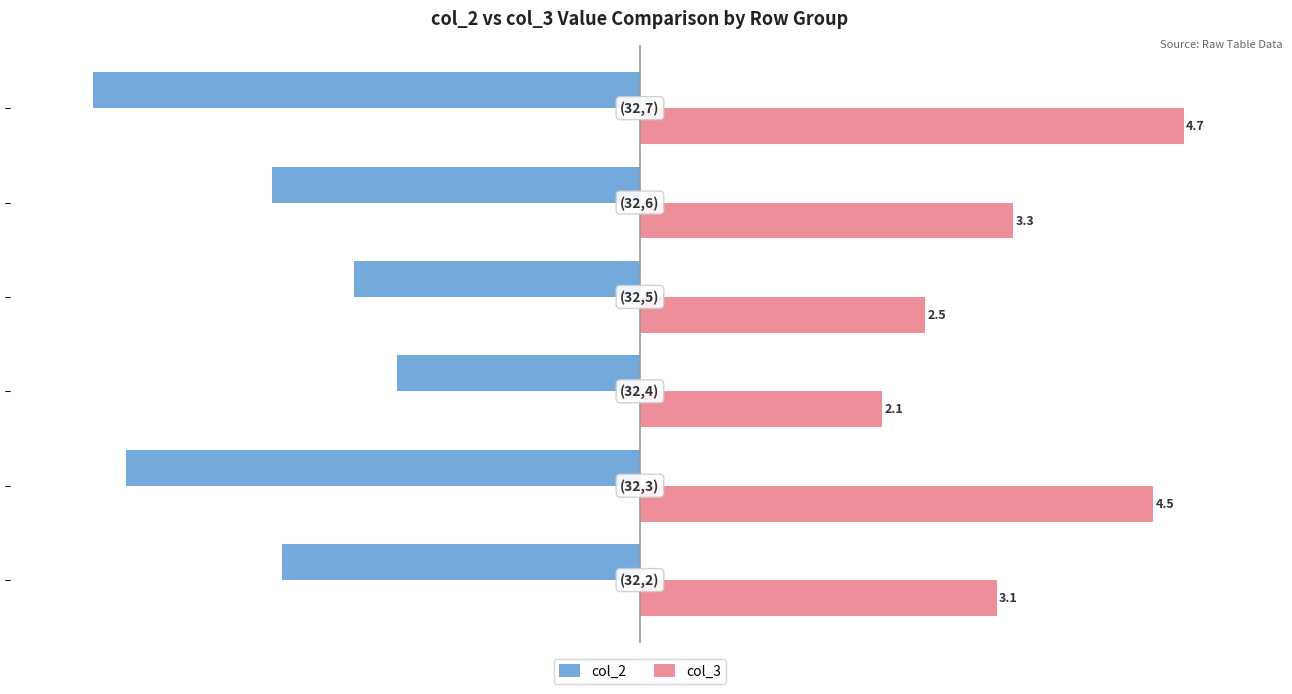

Which series has the largest total across all categories?

col_3